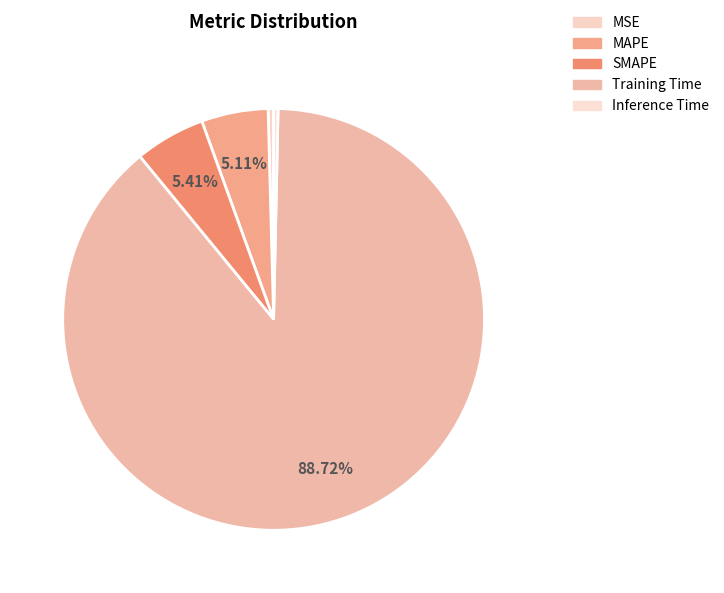

Count the number of slices in the pie.

5